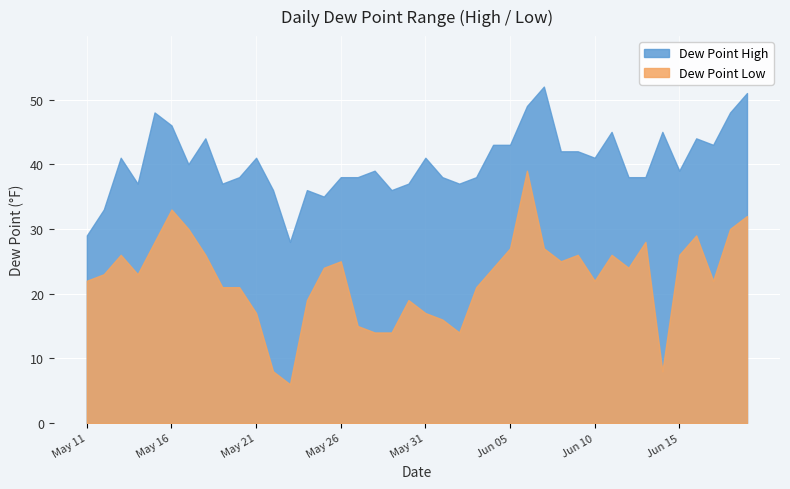

Which series changed the most between 2024-05-14 and 2024-05-27?

dewptLow